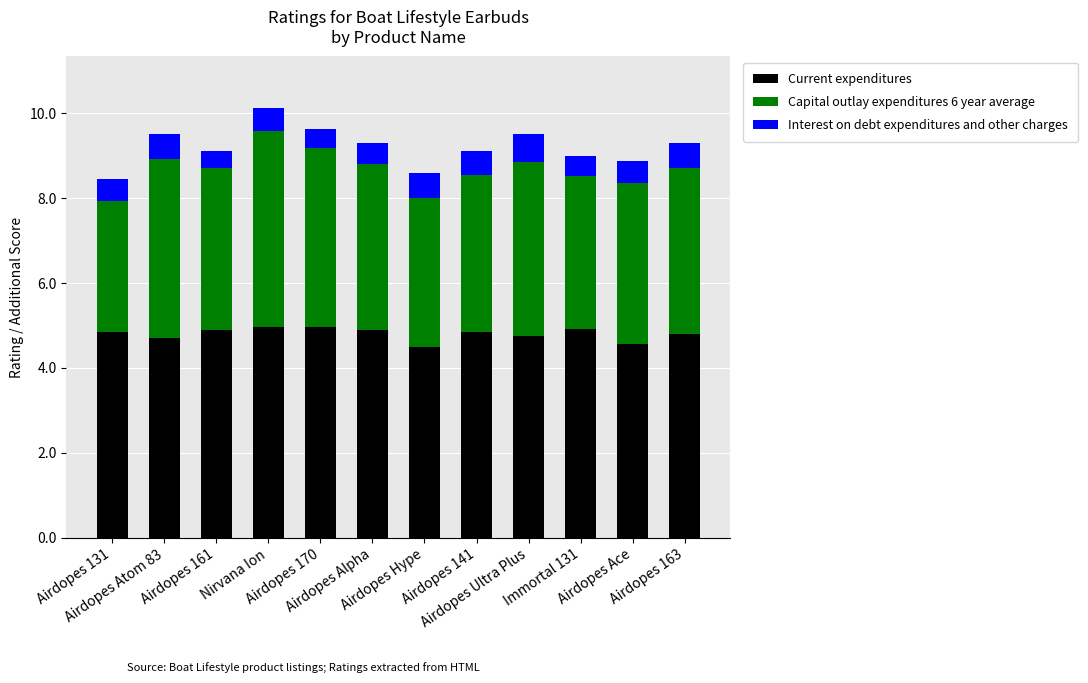

What is the difference between the second highest and minimum values in the Current expenditures series?

0.5